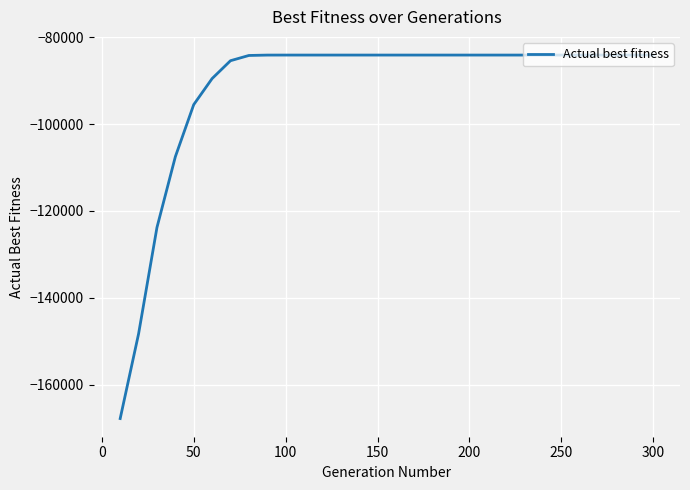

What is the difference between the maximum and minimum values?

83714